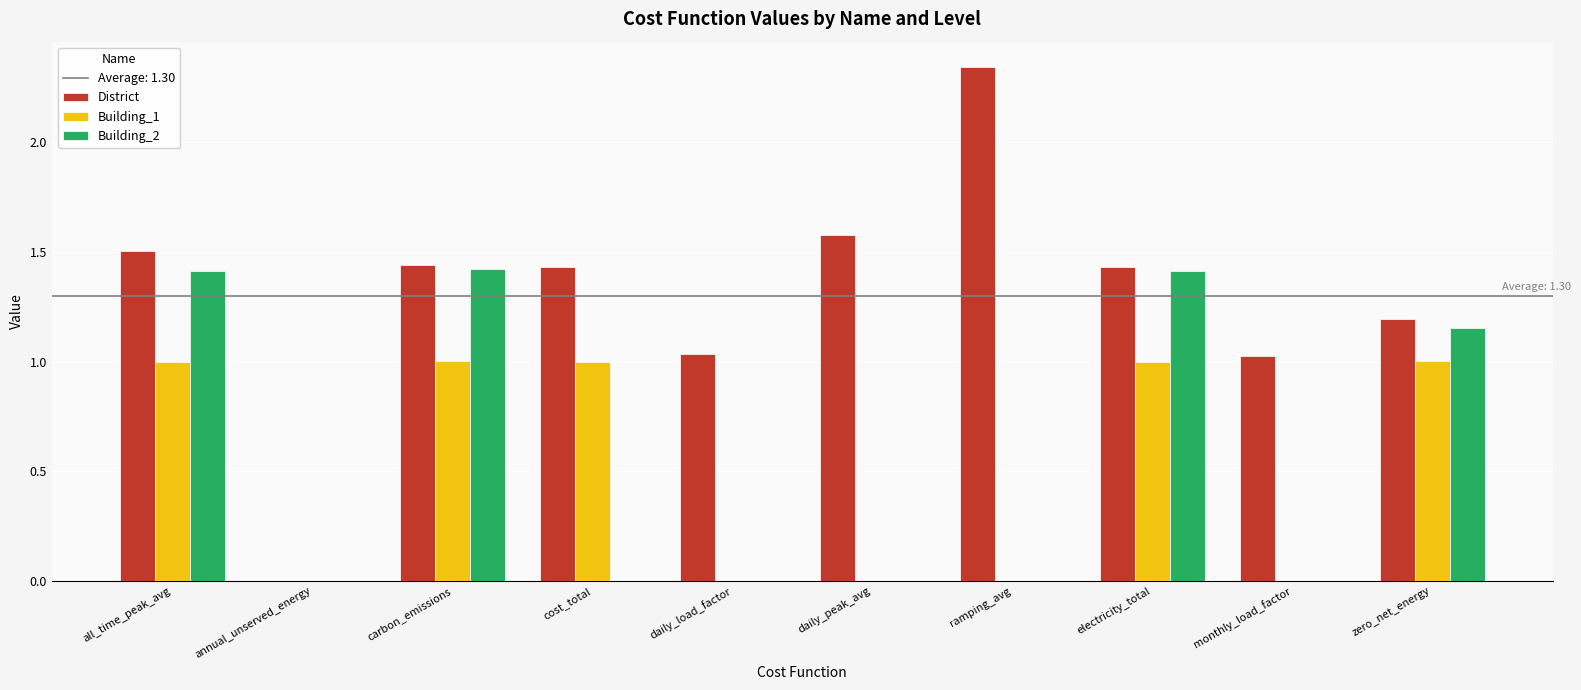

What value does the District series have at all_time_peak_avg?

1.5